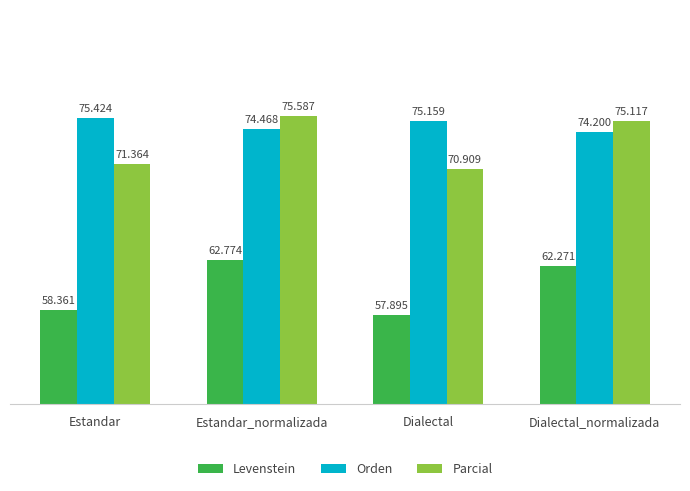

What is the sum of all Orden values?

299.3